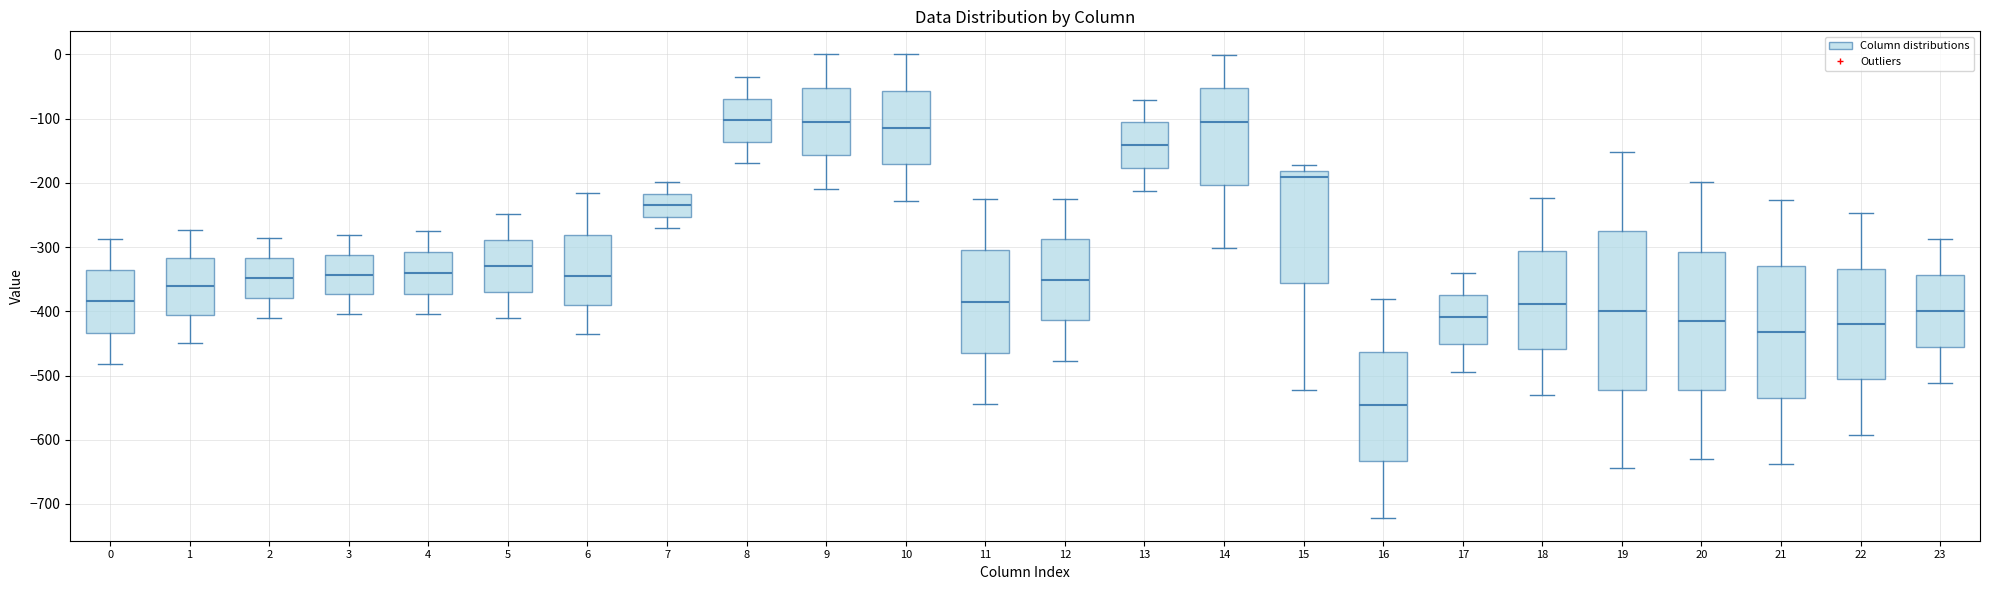

Comparing the boxes themselves (not the whiskers), which one is the tallest?

19